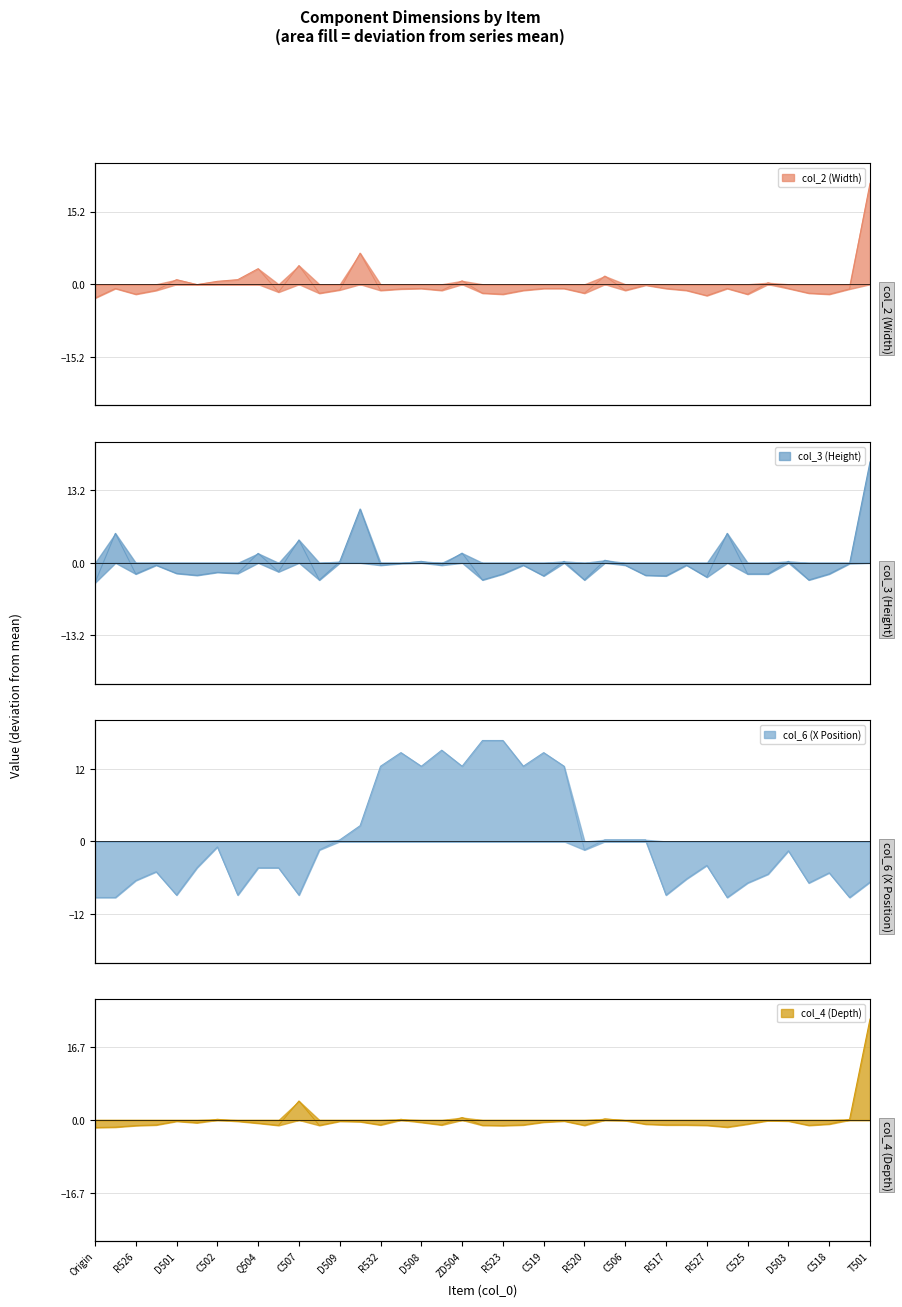

The col_4 series shows -1.0 at ZD502. True or false?

True